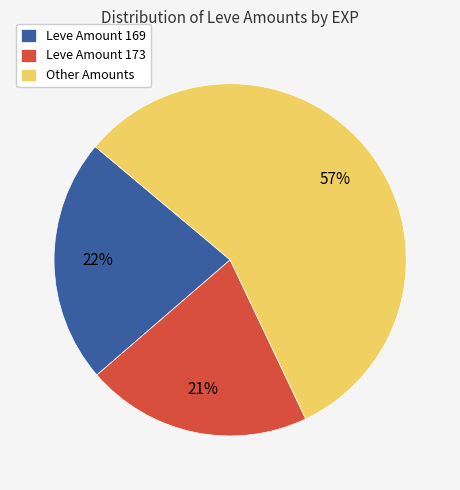

To the nearest percent, what percentage of the pie is Leve Amount 169?

22%